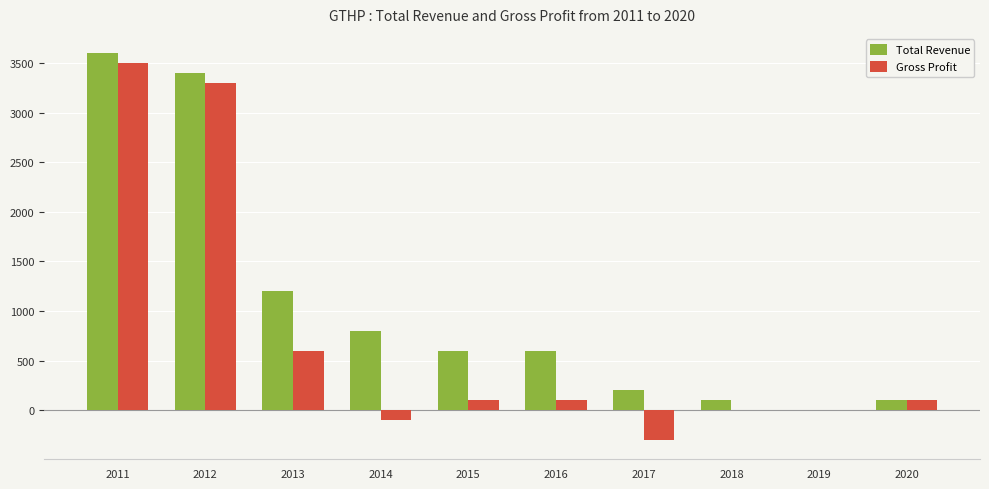

What is the difference between the Gross Profit values at 2020 and 2017?

400